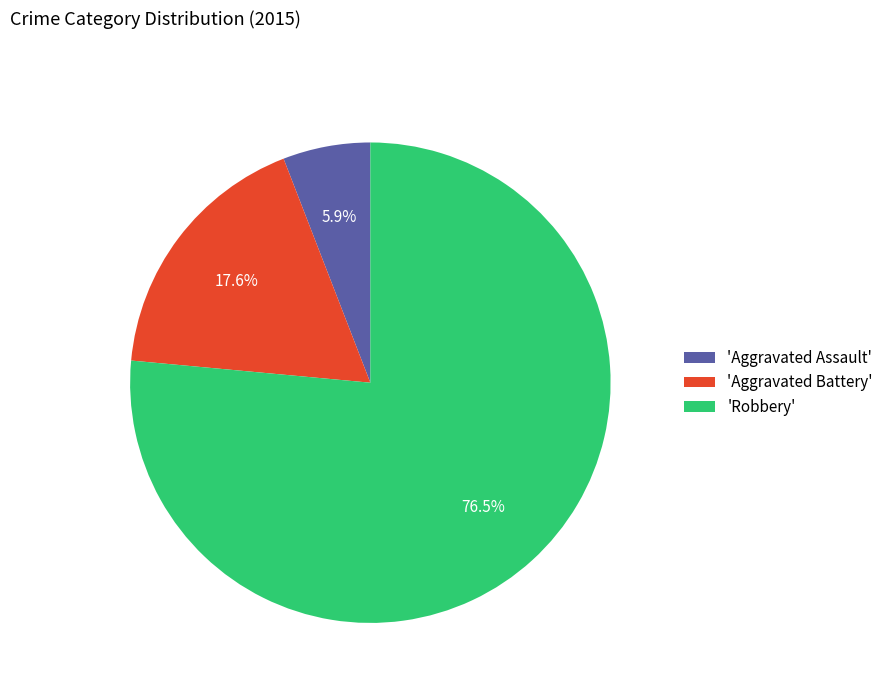

Which slice represents more than half of the pie?

'Robbery'